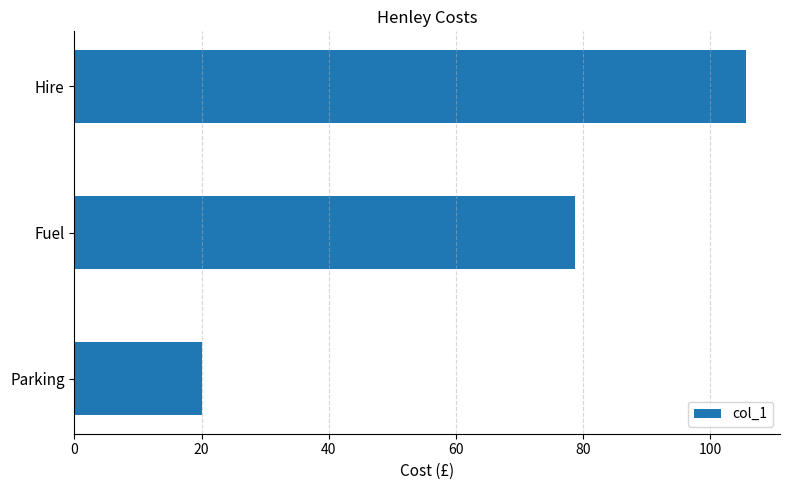

What value does the data have at Parking?

20.0